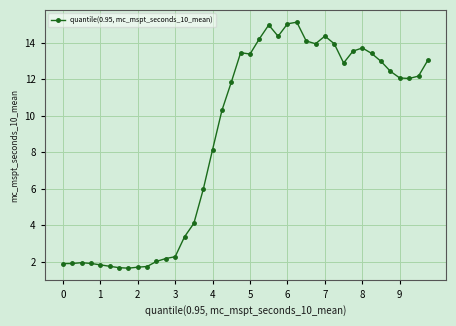

What is the value of the 30th point from the left?

13.9